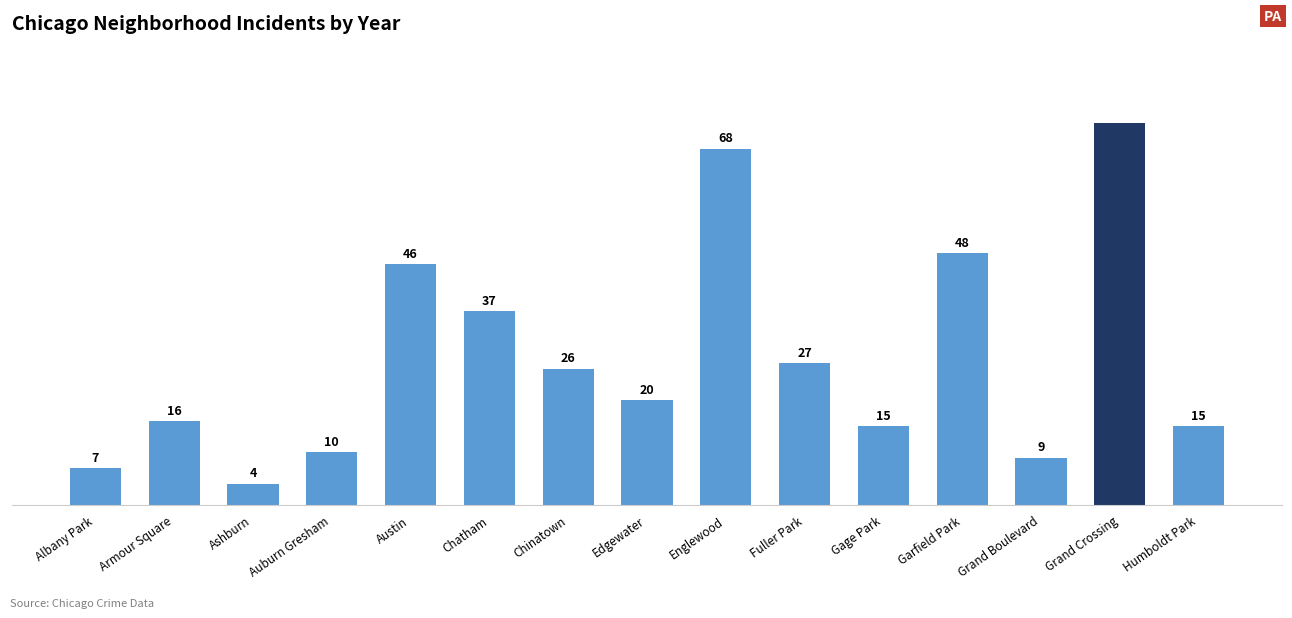

The chart shows a value of 3 at Grand Boulevard. True or false?

False